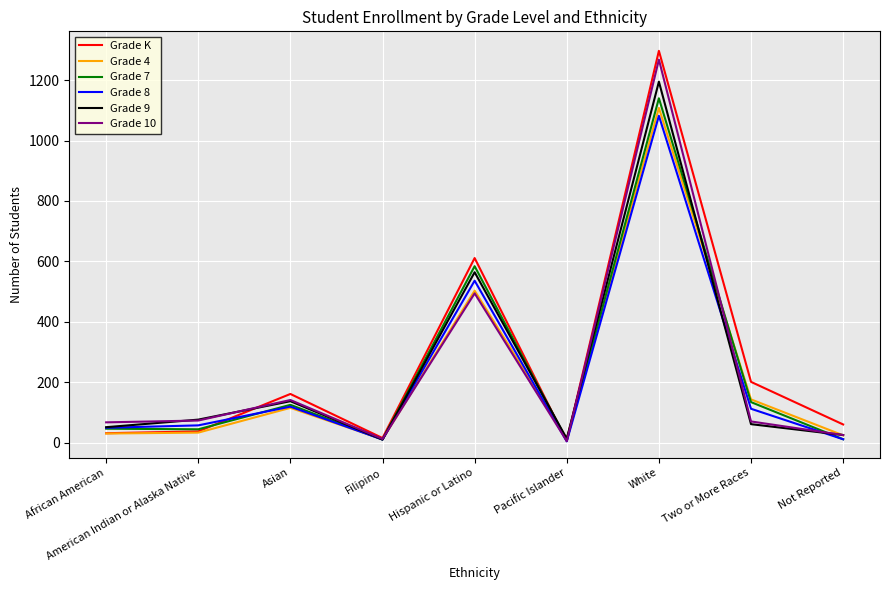

Between American Indian or Alaska Native and Hispanic or Latino, which series saw the biggest shift?

Grade K